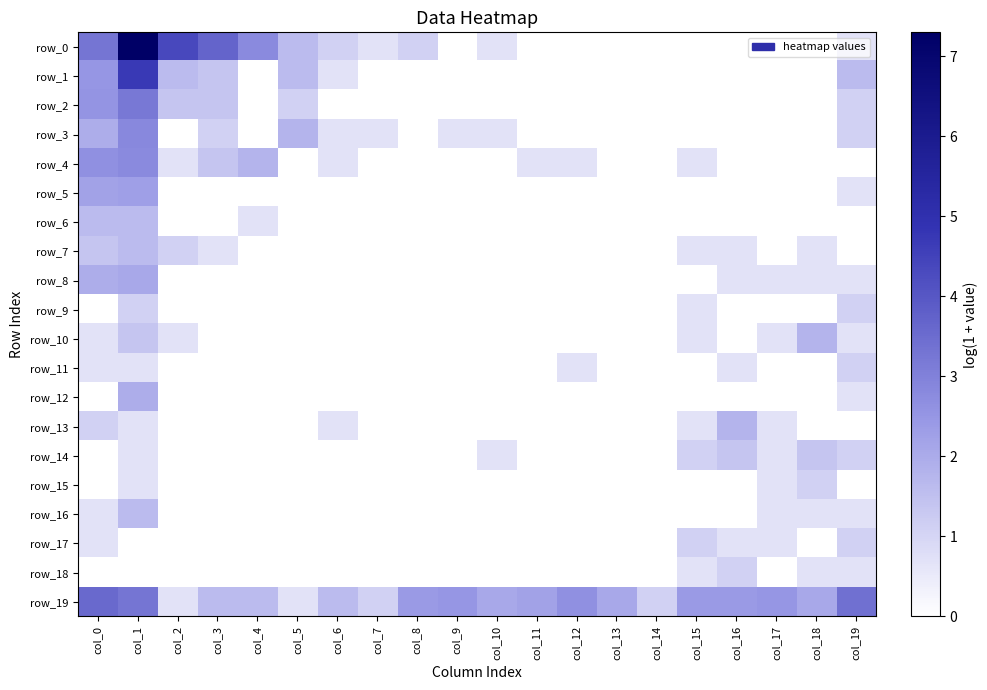

Rank the series at col_16 from highest to lowest value.

row_19, row_13, row_14, row_18, row_7, row_8, row_11, row_17, row_0, row_1, row_2, row_3, row_4, row_5, row_6, row_9, row_10, row_12, row_15, row_16